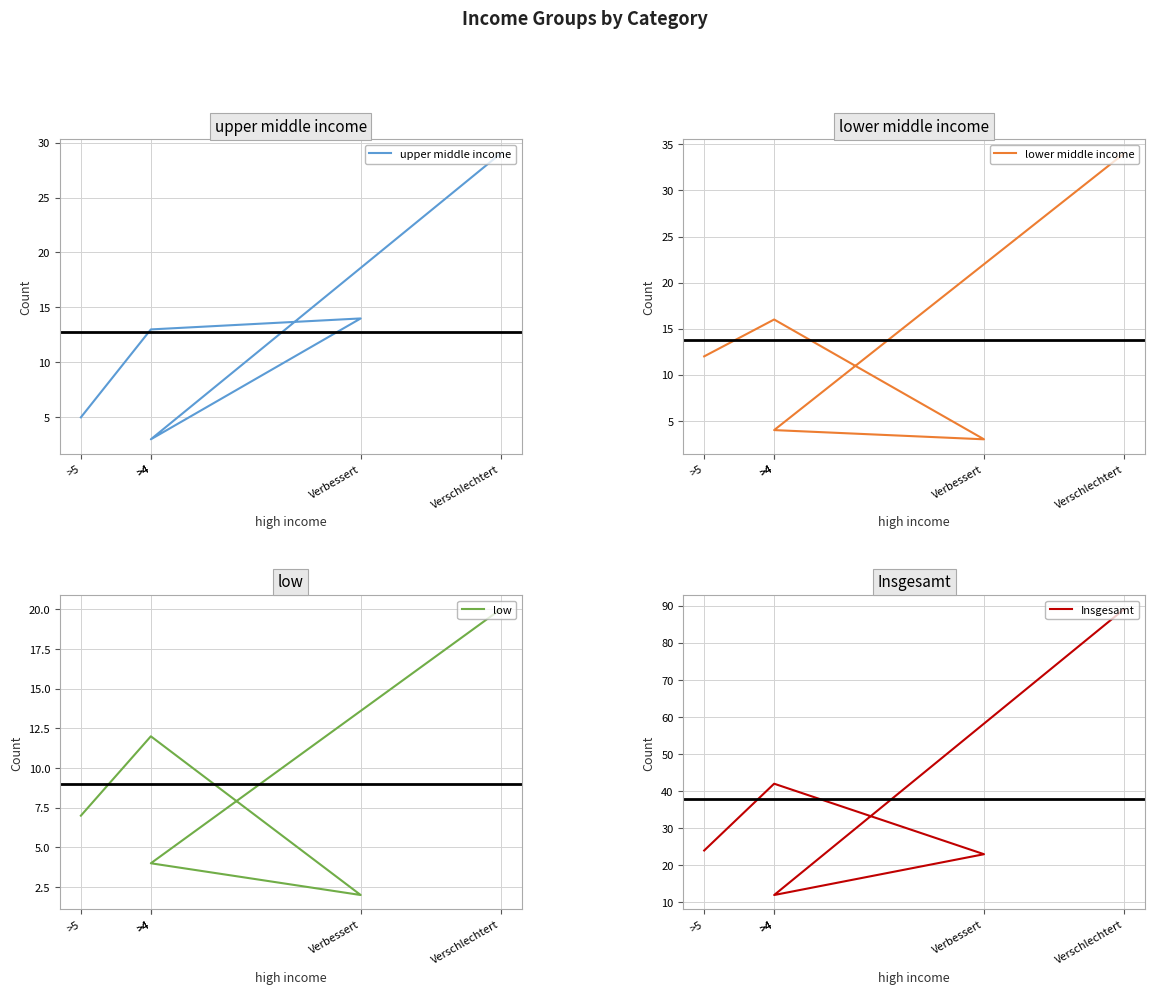

What is the difference between the highest and lowest values at >5?

19